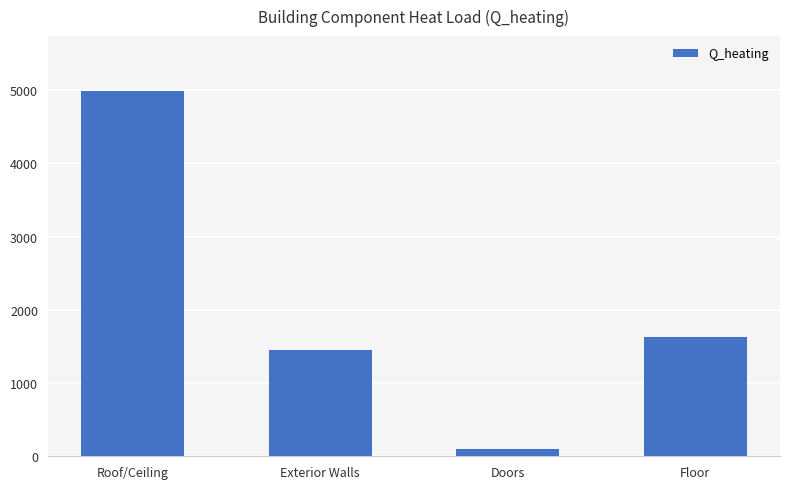

Reading right to left, transcribe all the data shown in this chart.

Floor=1624.4	Doors=96.6	Exterior Walls=1457.3	Roof/Ceiling=4990.6